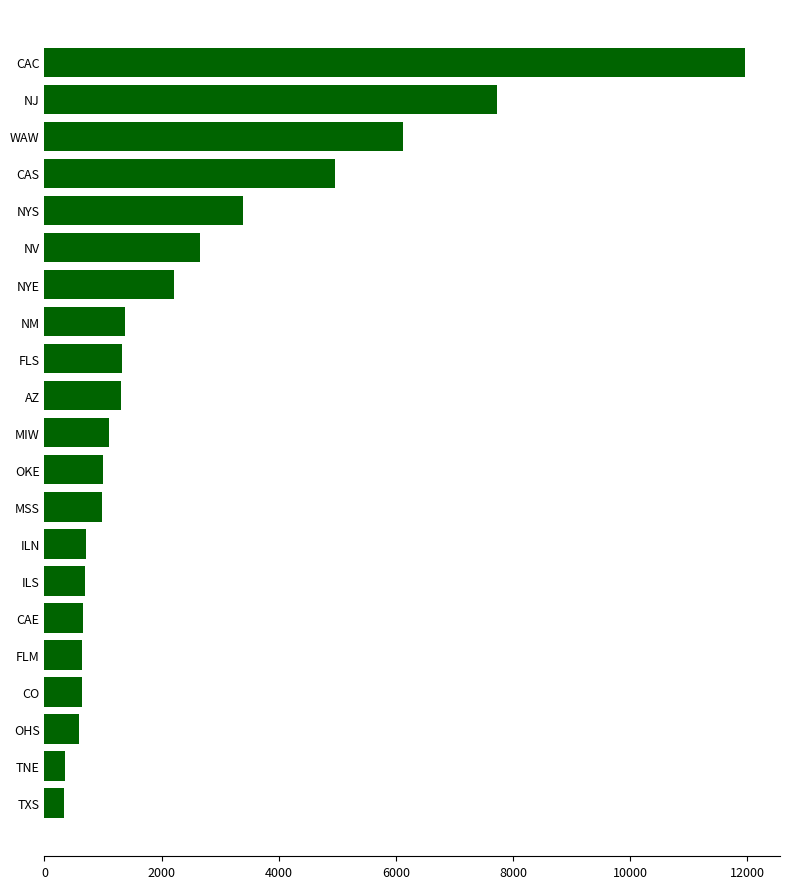

At which category does the chart reach its peak across all series?

CAC